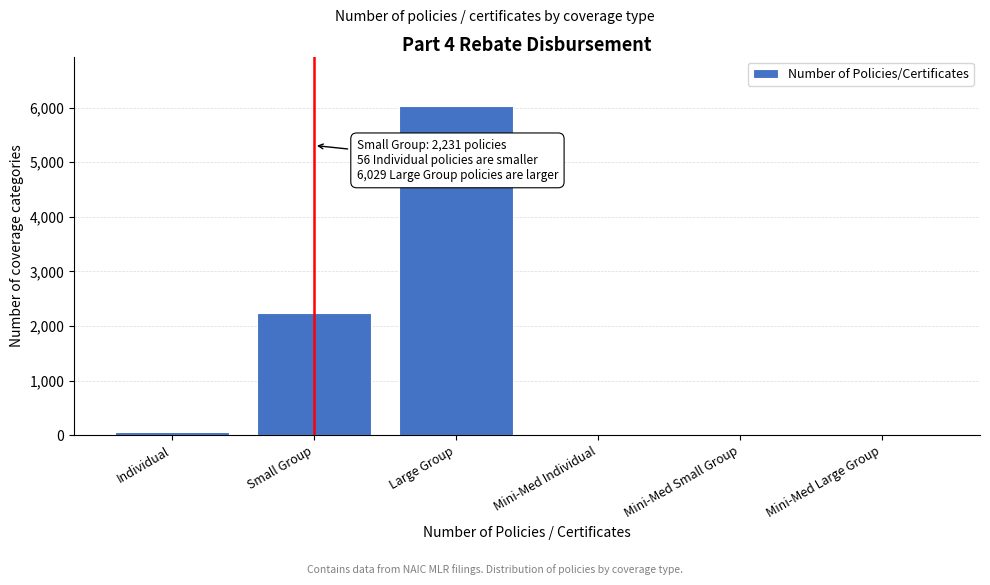

Reading left to right, list all the values displayed in this chart.

Individual=56	Small Group=2231	Large Group=6029	Mini-Med Individual=0	Mini-Med Small Group=0	Mini-Med Large Group=0